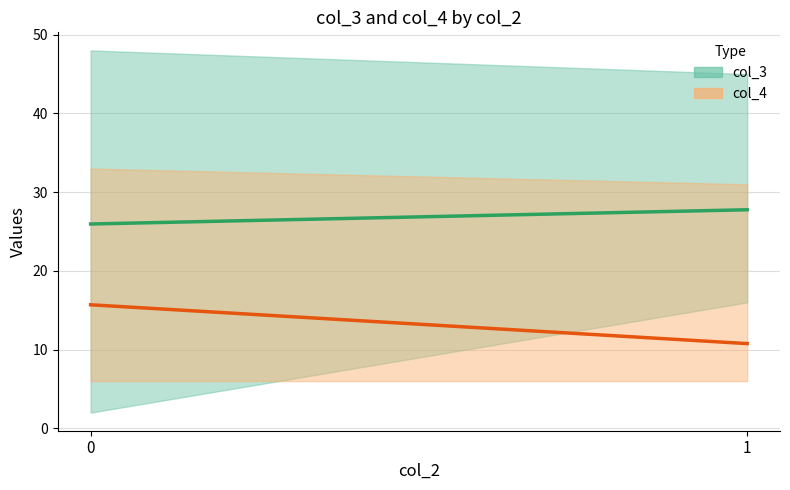

Count the number of categories in the chart.

2